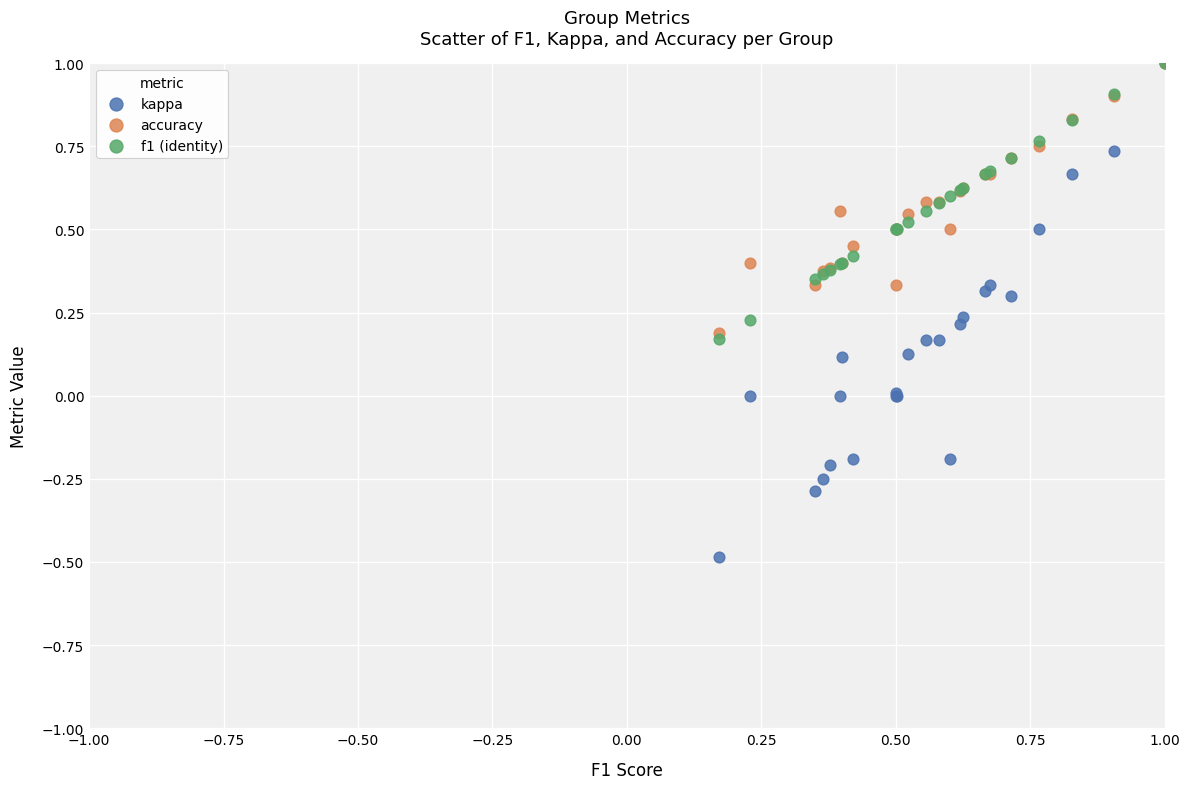

Which series contains the lowest Y value?

kappa